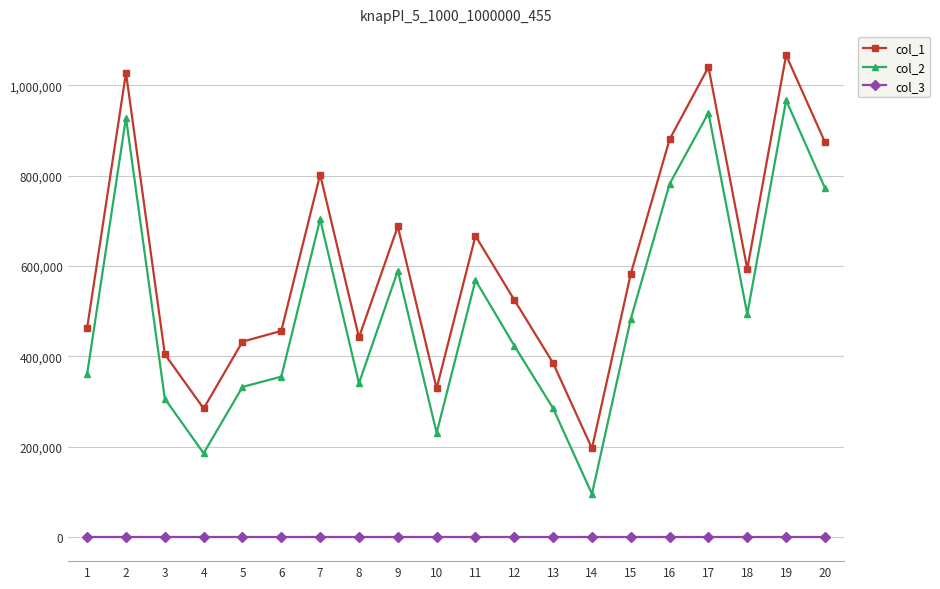

Rank the series by their average value, from lowest to highest.

col_3, col_2, col_1